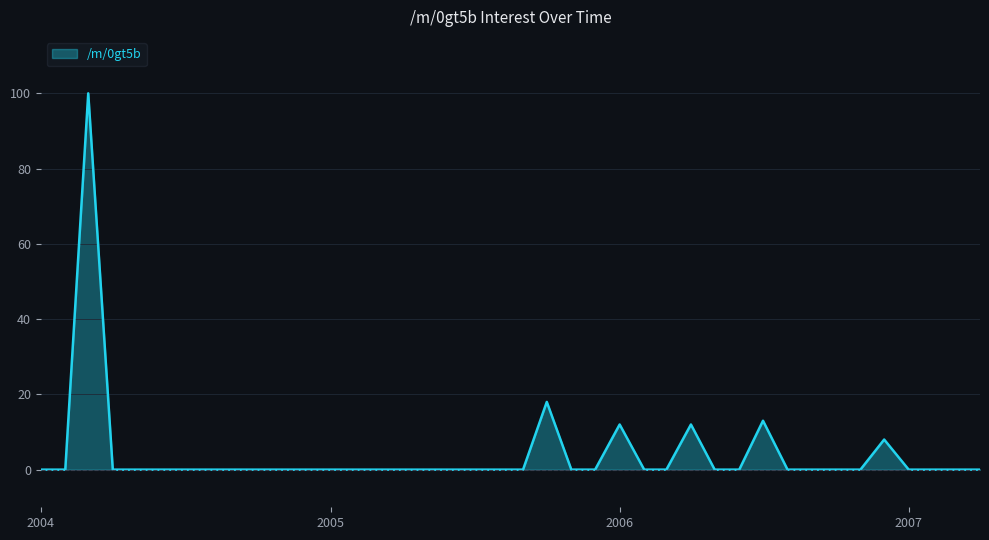

What is the maximum value shown in the chart?

100